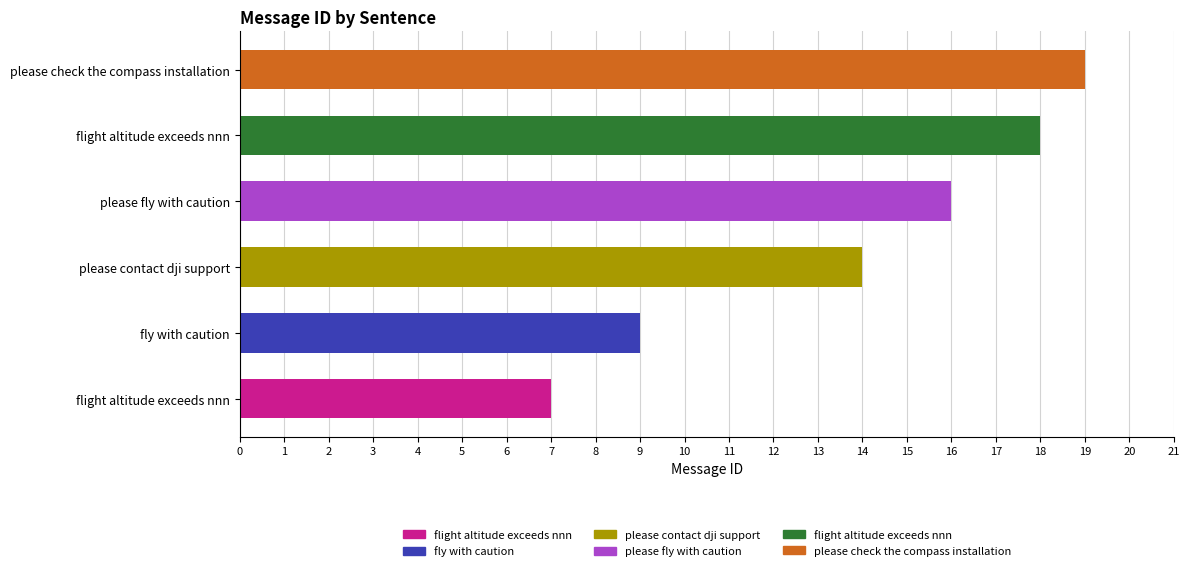

What is the difference between the second highest and minimum values?

11